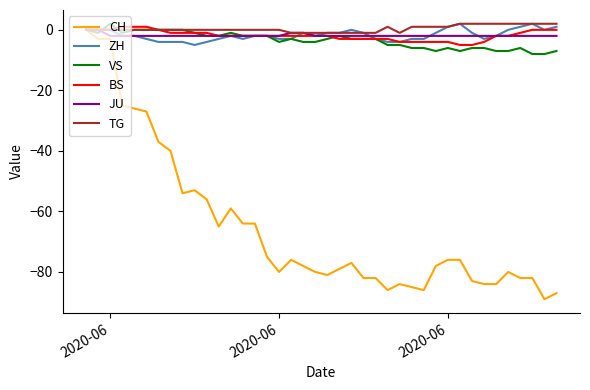

What is the smallest value displayed?

-89